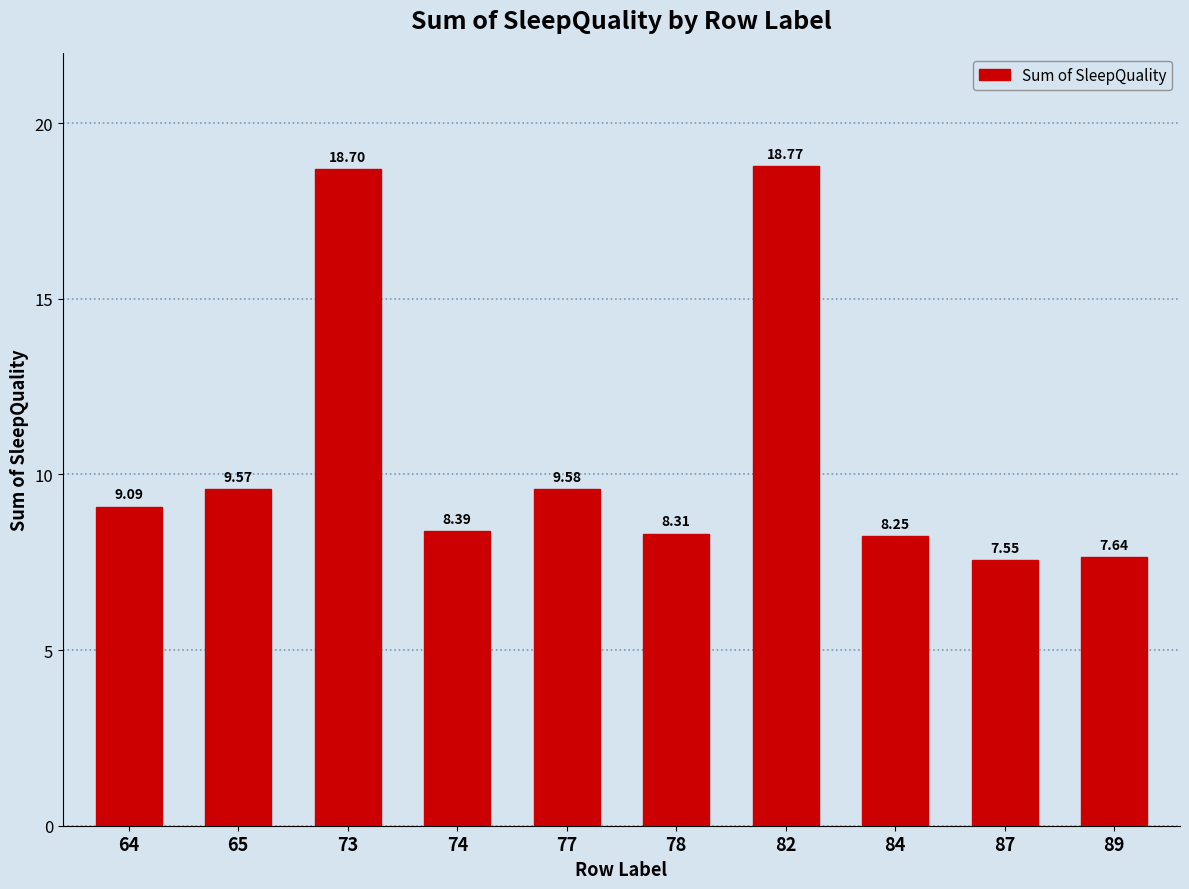

Between 65 and 89, which is larger?

65